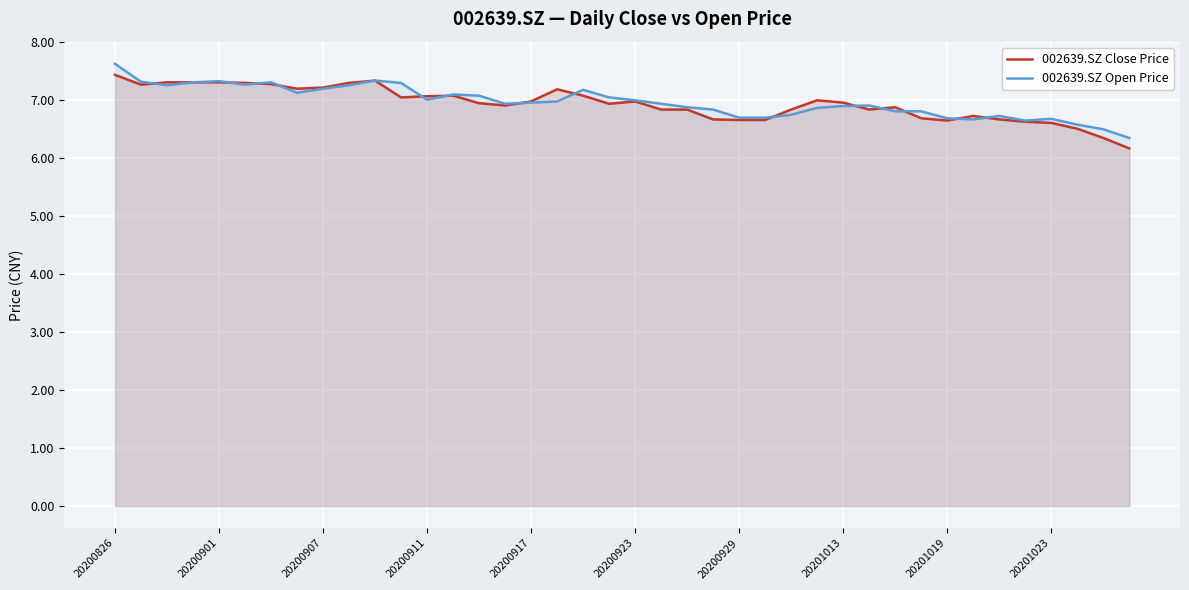

What position from the right is 15?

25